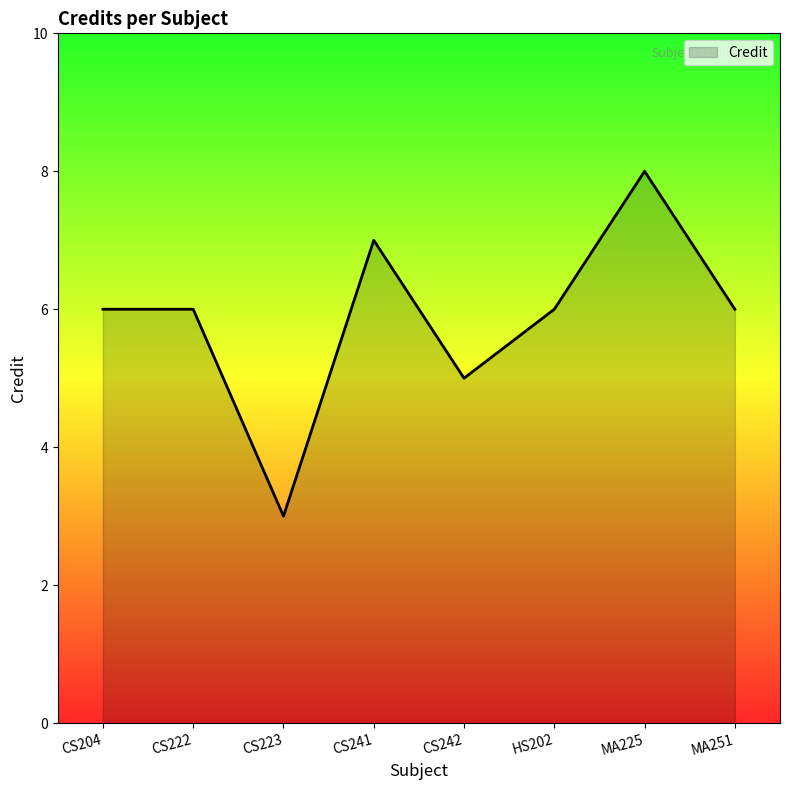

Reading left to right, extract all data points from this chart.

CS204=6	CS222=6	CS223=3	CS241=7	CS242=5	HS202=6	MA225=8	MA251=6